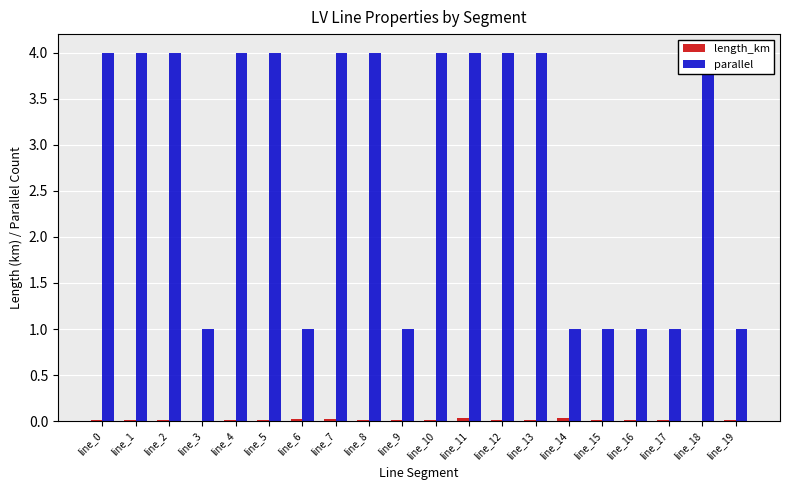

At which category is the sum across all series the highest?

line_11